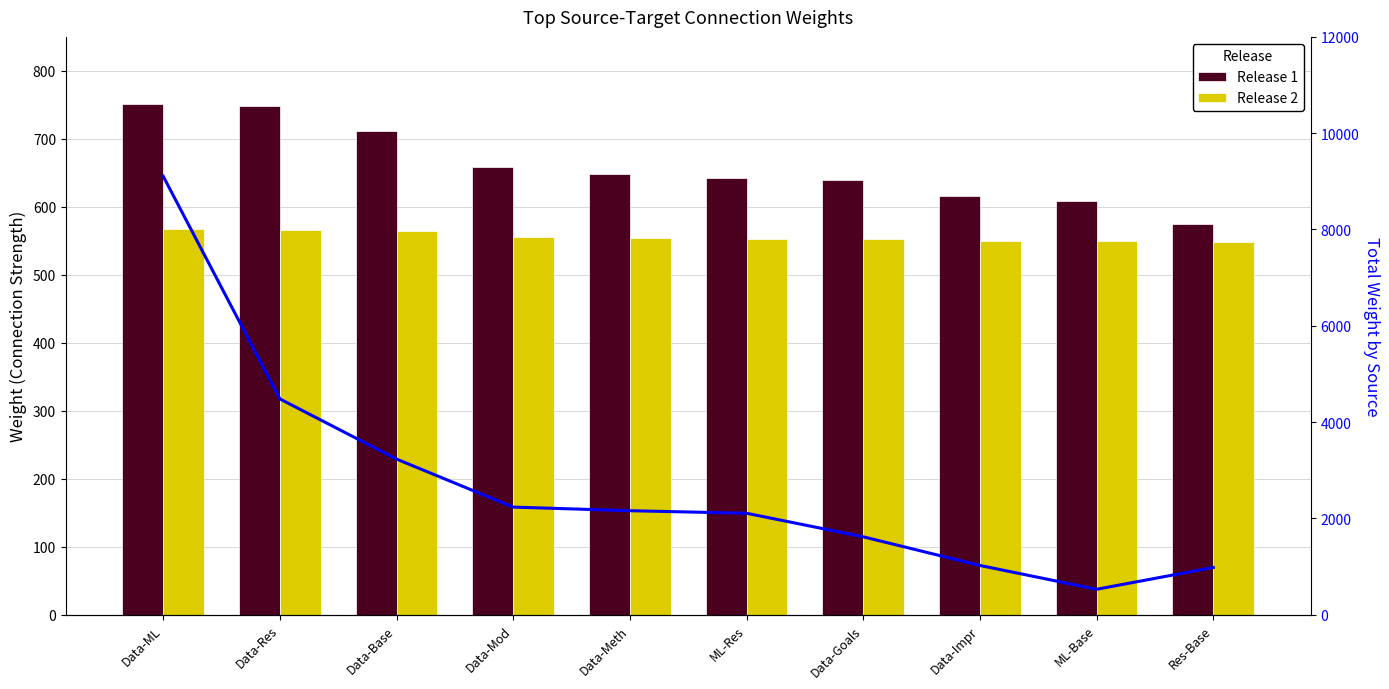

Rank the categories by Total Weight by Source value from highest to lowest.

Data-ML, Data-Res, Data-Base, Data-Mod, Data-Meth, ML-Res, Data-Goals, Data-Impr, Res-Base, ML-Base